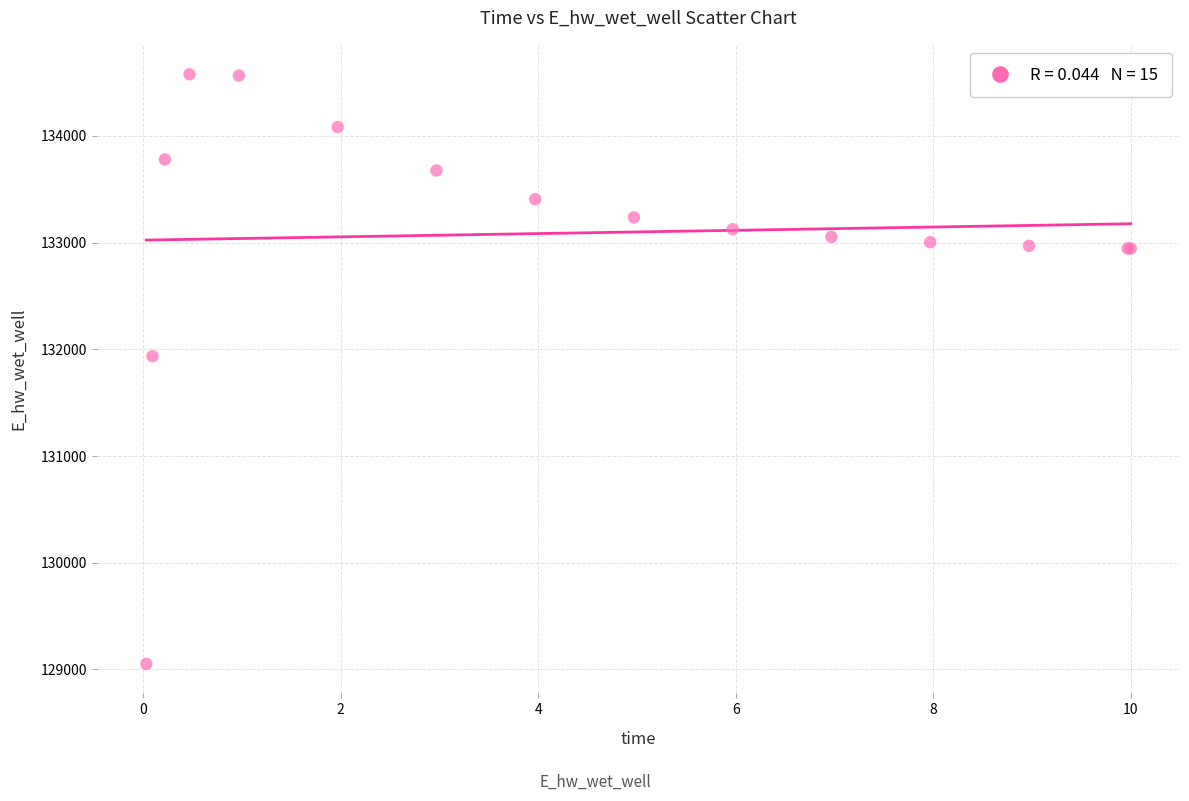

What Y value in the scatter plot is closest to 131814?

131934.7